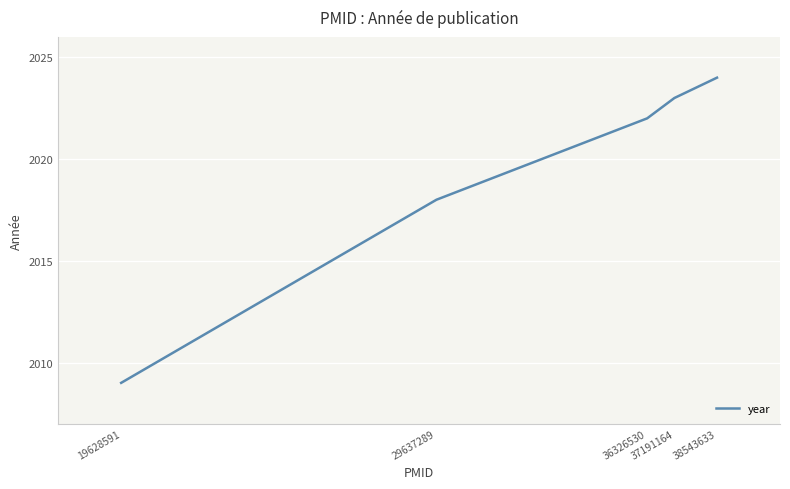

Between 29637289 and 38543633, which is larger?

38543633